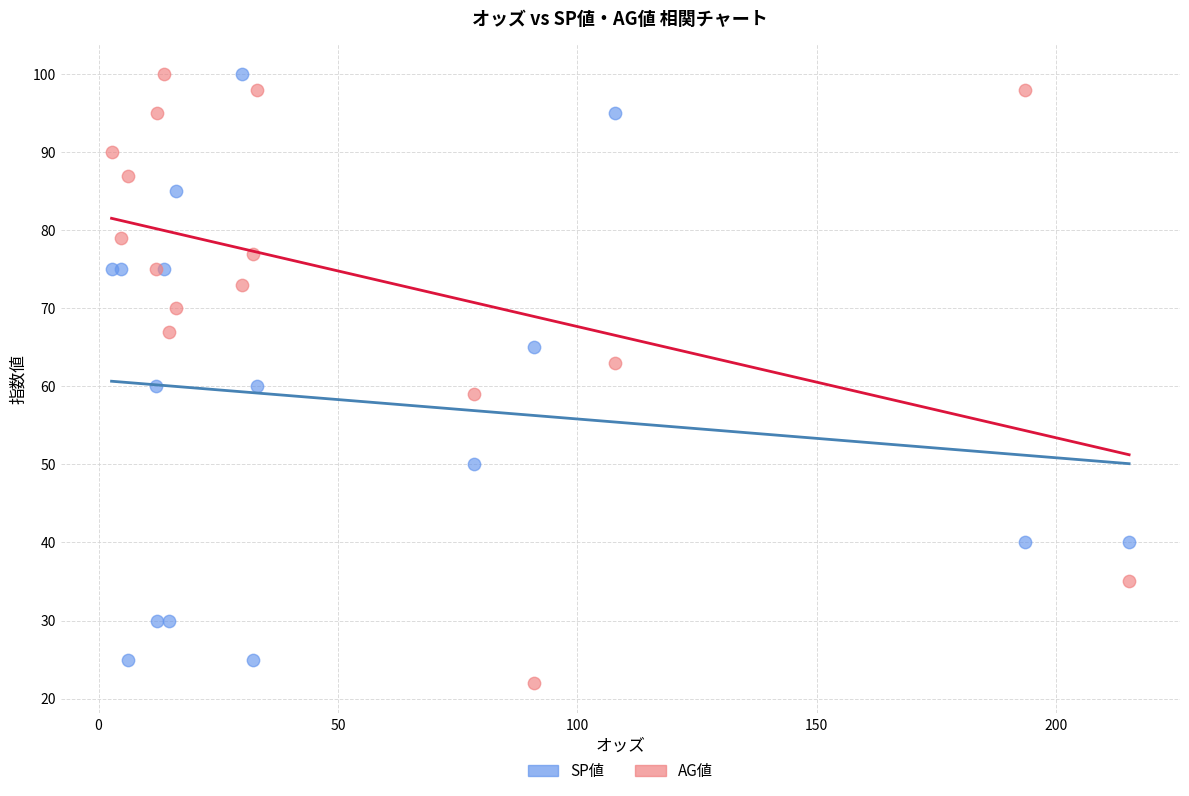

In the SP値 series, what Y value is closest to 62?

60